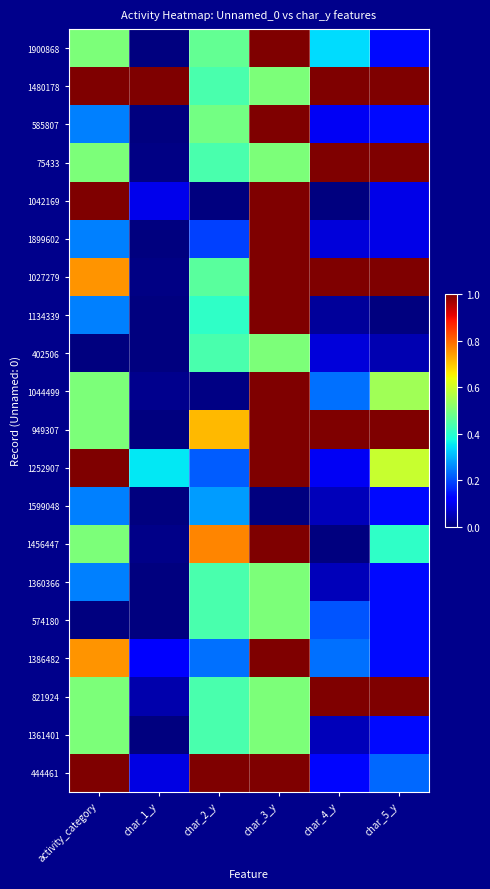

What is the total value across all series at char_4_y?

6.7